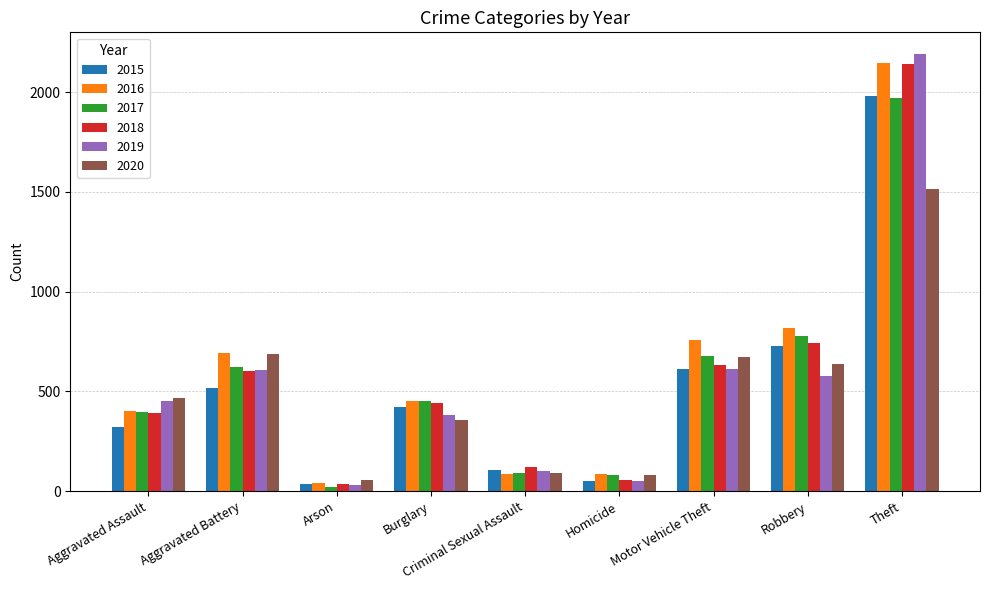

What is the sum of all 2017 values?

5096